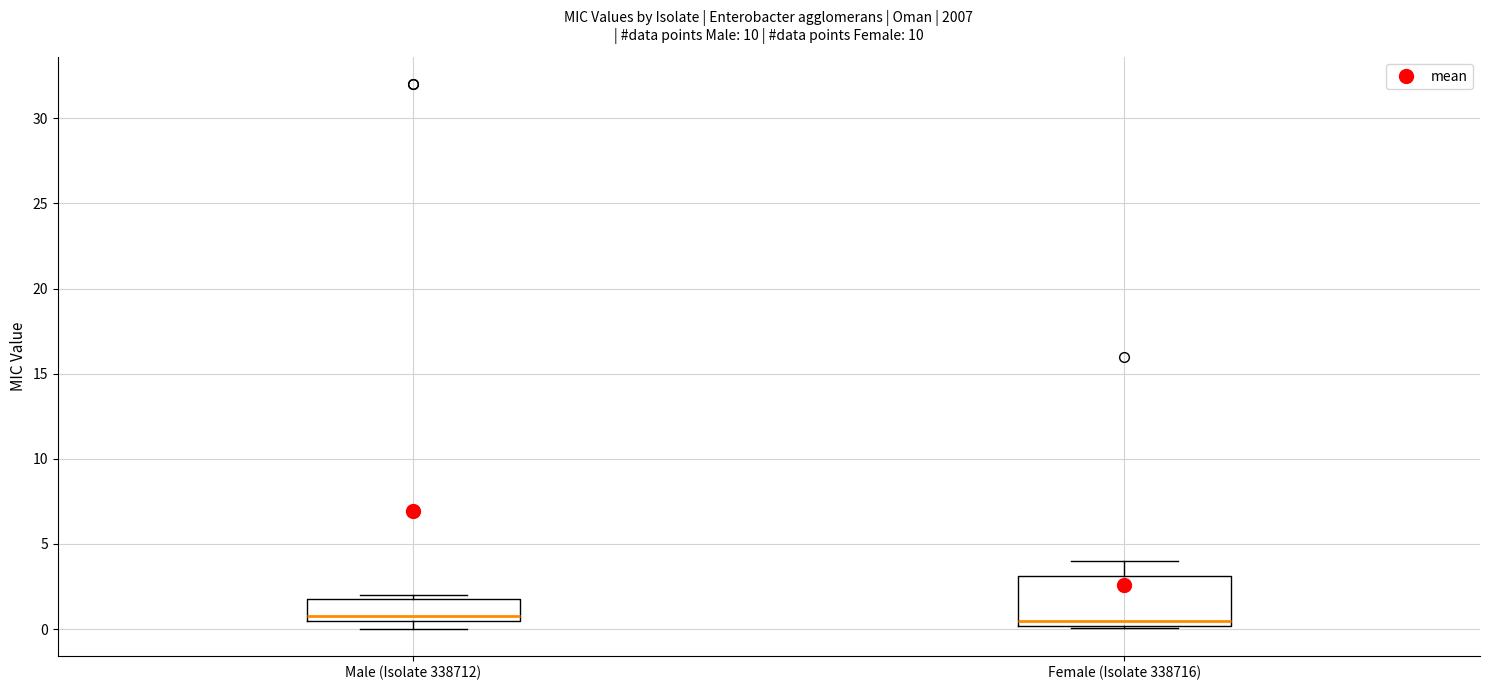

Where does the upper whisker of the box for Female (Isolate 338716) end on the y-axis? The values are not printed on the chart, so give them approximately, as read against the axis.

4.0